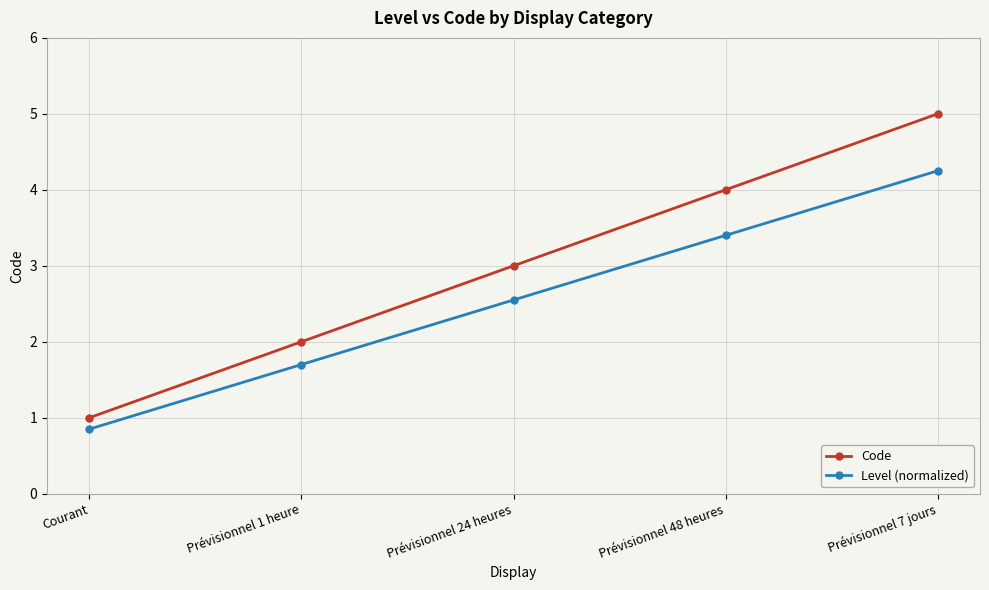

True or false: Level (normalized) has a value of 1.7 at Prévisionnel 1 heure.

True